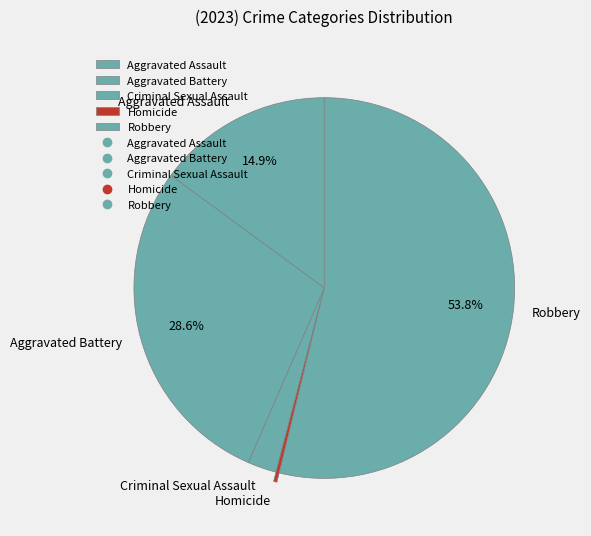

How much of the chart is everything except Aggravated Assault?

85.1%